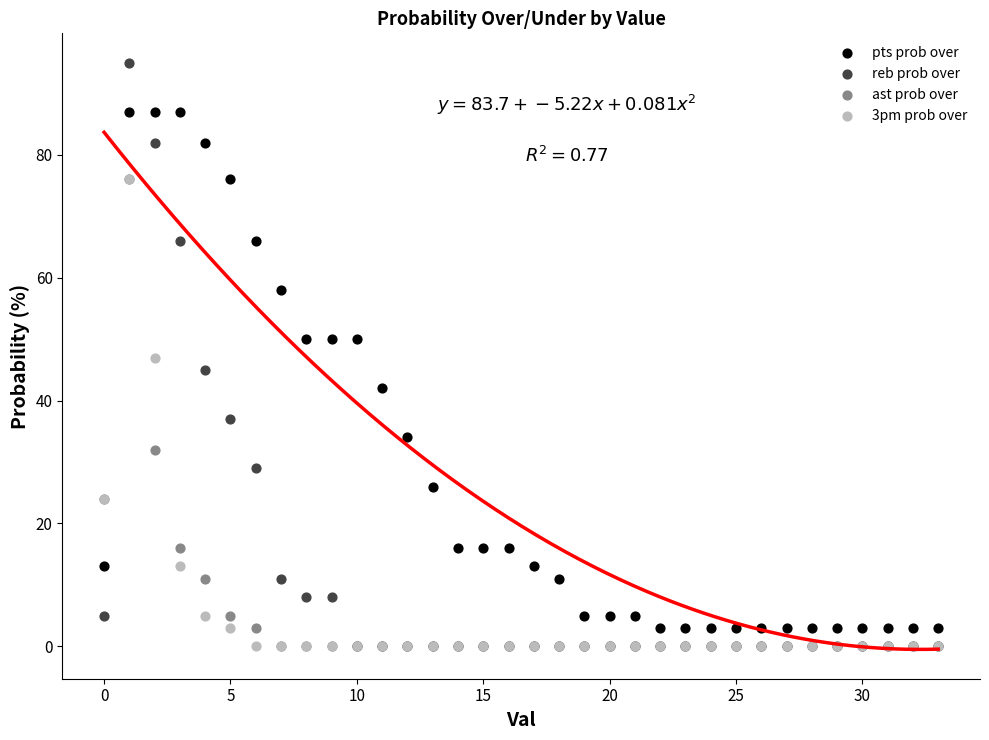

What are all the series names shown in the legend?

pts prob over, reb prob over, ast prob over, 3pm prob over